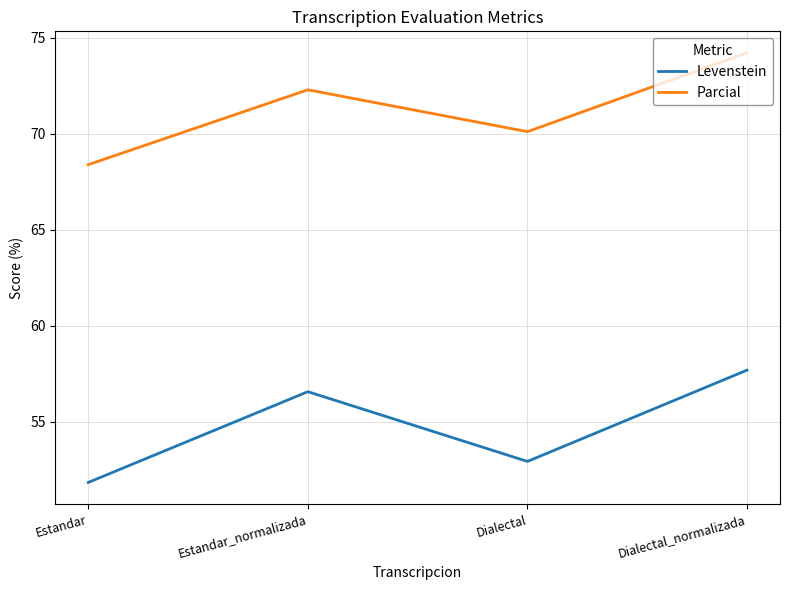

At which label is Parcial closest to 71?

Dialectal